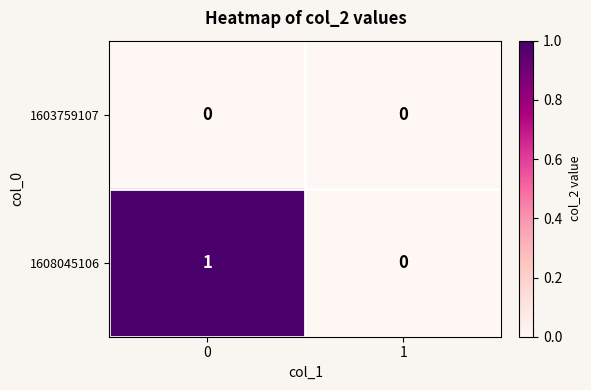

Reading left to right, extract all data points from this chart.

1603759107: 0	0
1608045106: 1	0